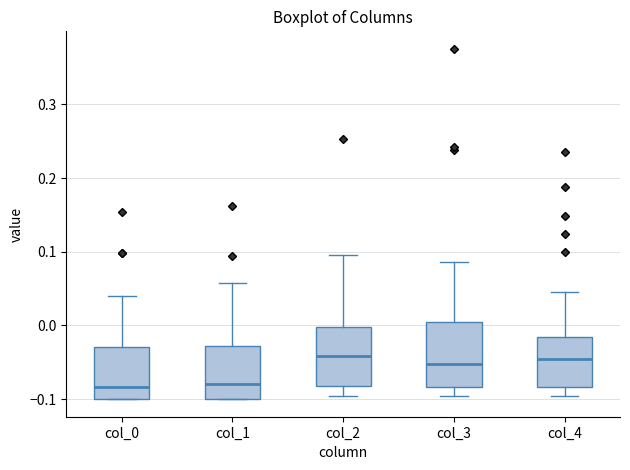

Reading left to right, read every box against the y-axis: the position of its median line, the range the box covers, and the ends of its whiskers. The values are not printed on the chart, so give them approximately, as read against the axis.

col_0: median -0.08, box -0.10 to -0.03, whiskers -0.10 to 0.04
col_1: median -0.08, box -0.10 to -0.03, whiskers -0.10 to 0.06
col_2: median -0.04, box -0.08 to 0.00, whiskers -0.10 to 0.10
col_3: median -0.05, box -0.08 to 0.00, whiskers -0.10 to 0.09
col_4: median -0.05, box -0.08 to -0.02, whiskers -0.10 to 0.04